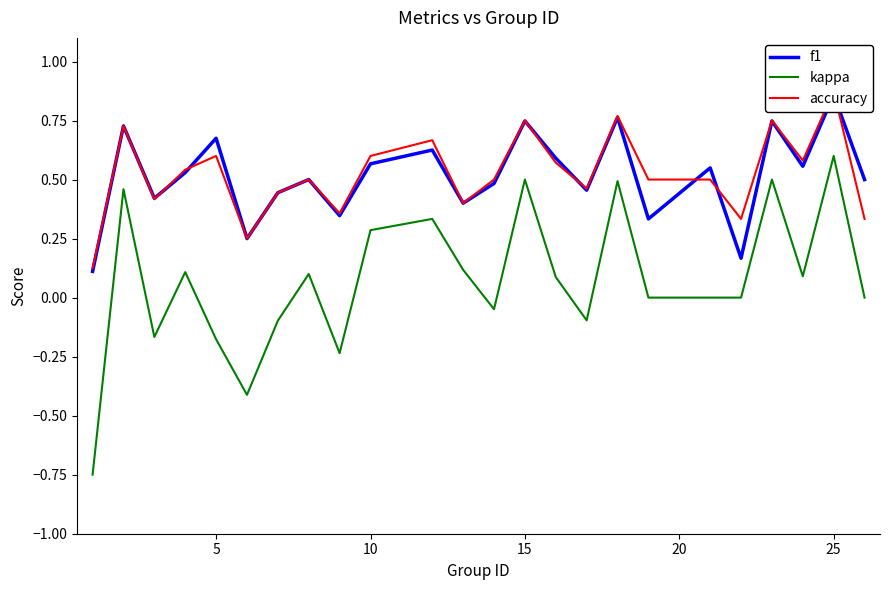

At how many categories does at least one series exceed 0?

24